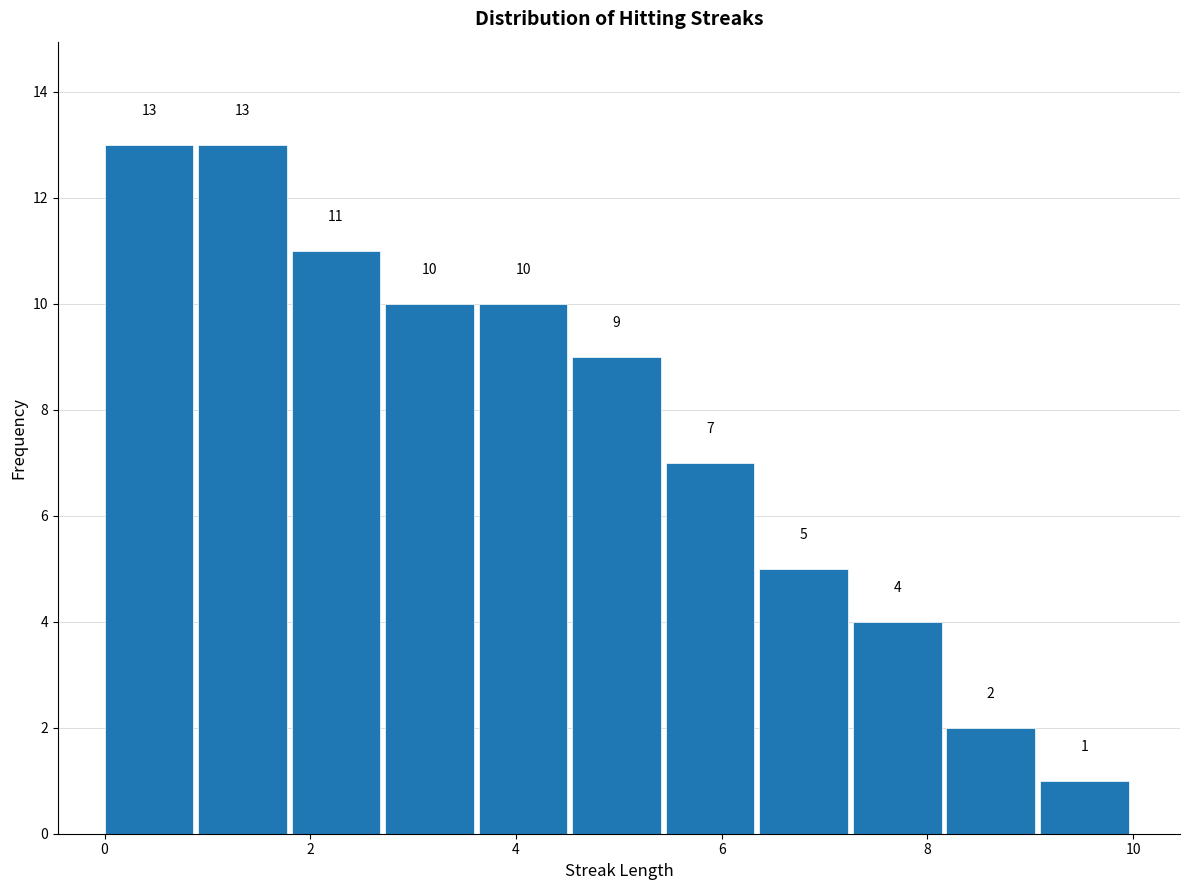

How tall is the bar that spans 1.8 to 2.8 on the x-axis? The bar edges are not printed on the chart, so give them approximately, as read against the axis.

11